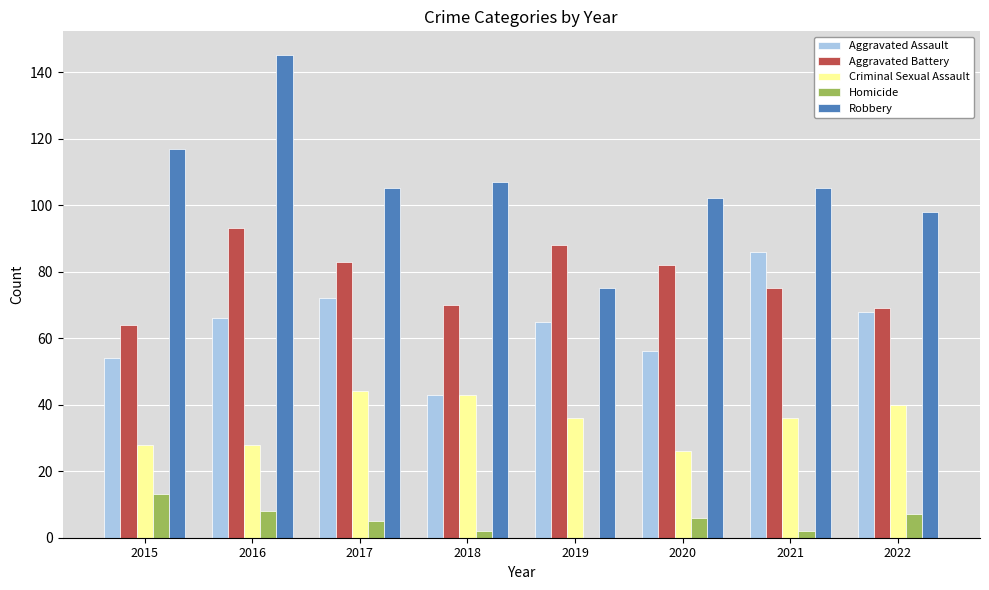

The value of Aggravated Battery at 2019 is 128. True or false?

False